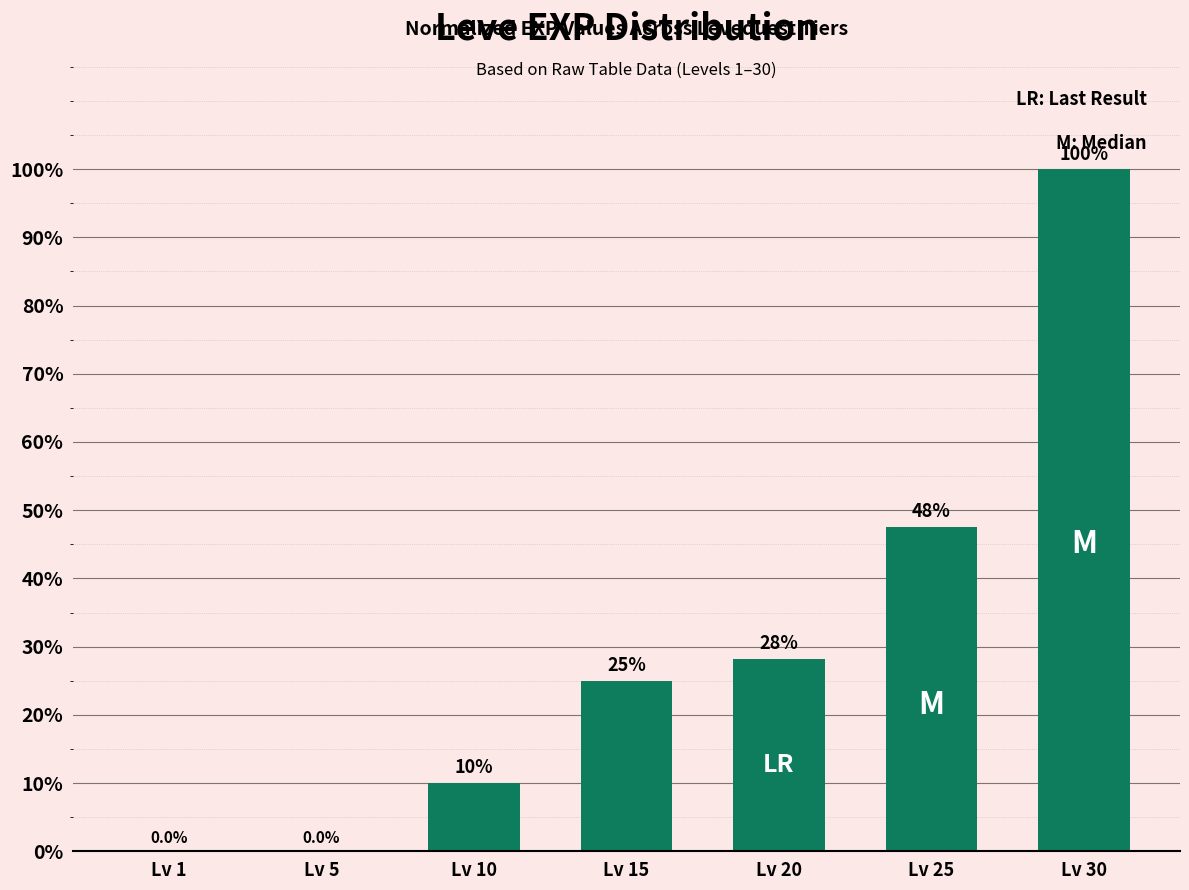

What is the approximate value at Lv 30?

100.0